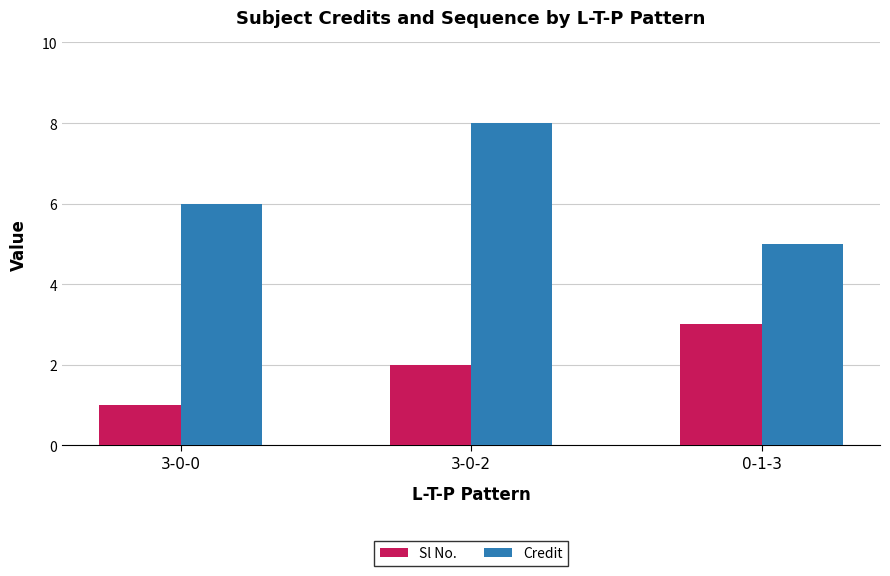

Reading right to left, extract all data points from this chart.

Sl No.: 0-1-3=3	3-0-2=2	3-0-0=1
Credit: 0-1-3=5	3-0-2=8	3-0-0=6